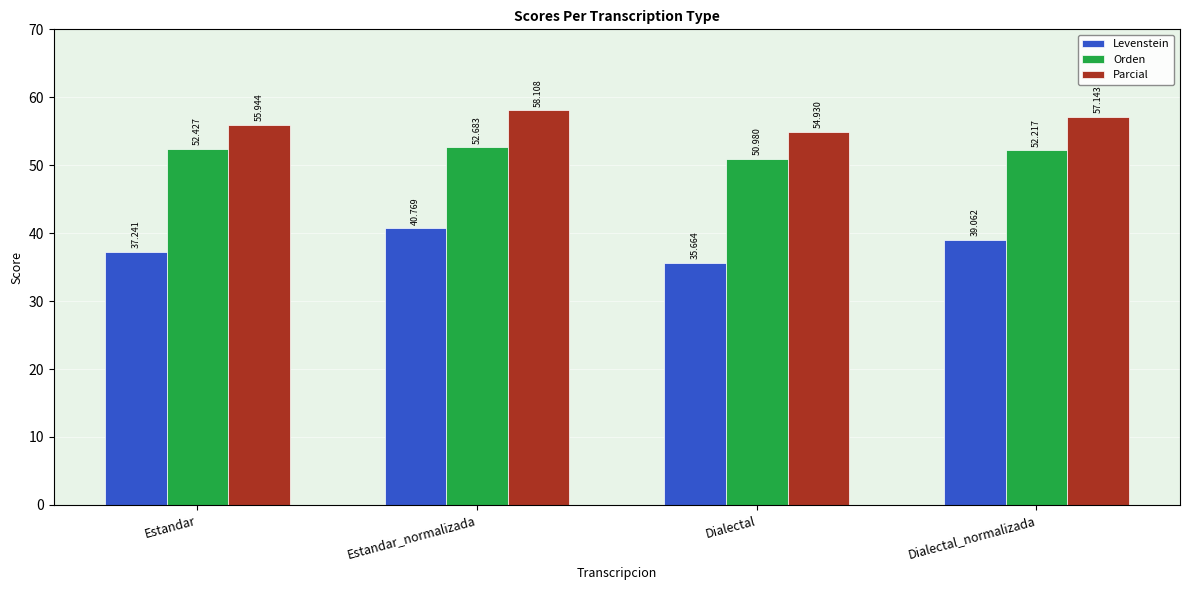

Reading left to right, extract all data points from this chart.

Levenstein: 37.2	40.8	35.7	39.1
Orden: 52.4	52.7	51.0	52.2
Parcial: 55.9	58.1	54.9	57.1